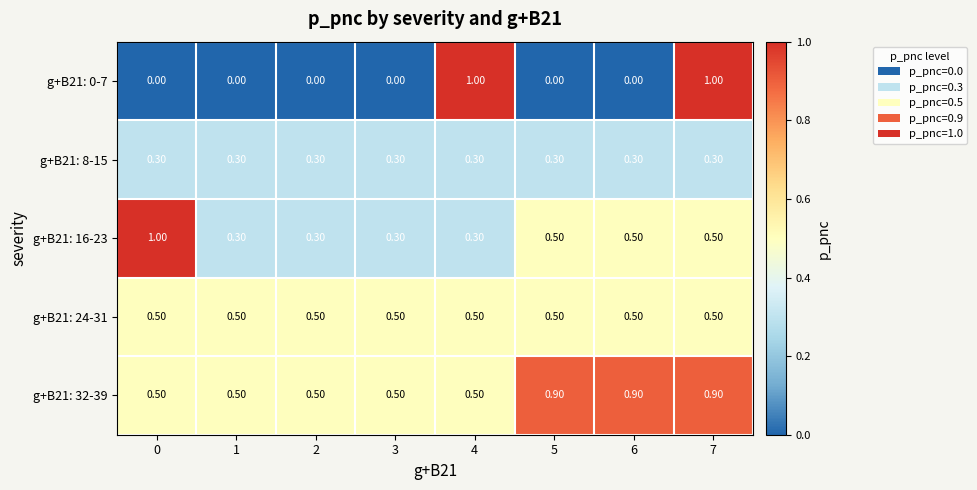

Between 0 and 2, which series saw the biggest shift?

g+B21: 16-23